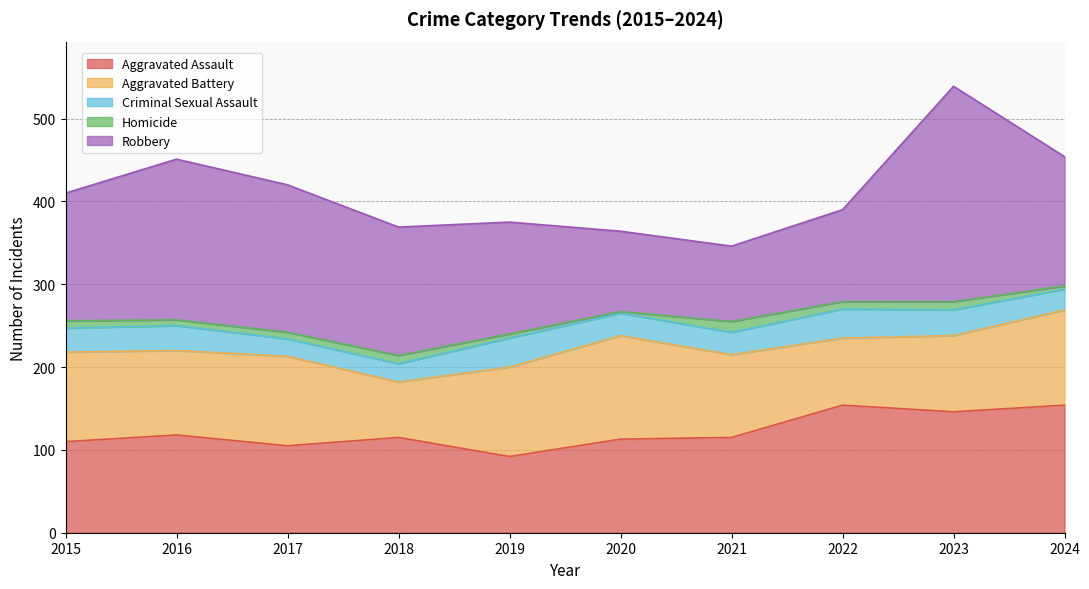

Which label corresponds to the smallest value in the chart?

2020